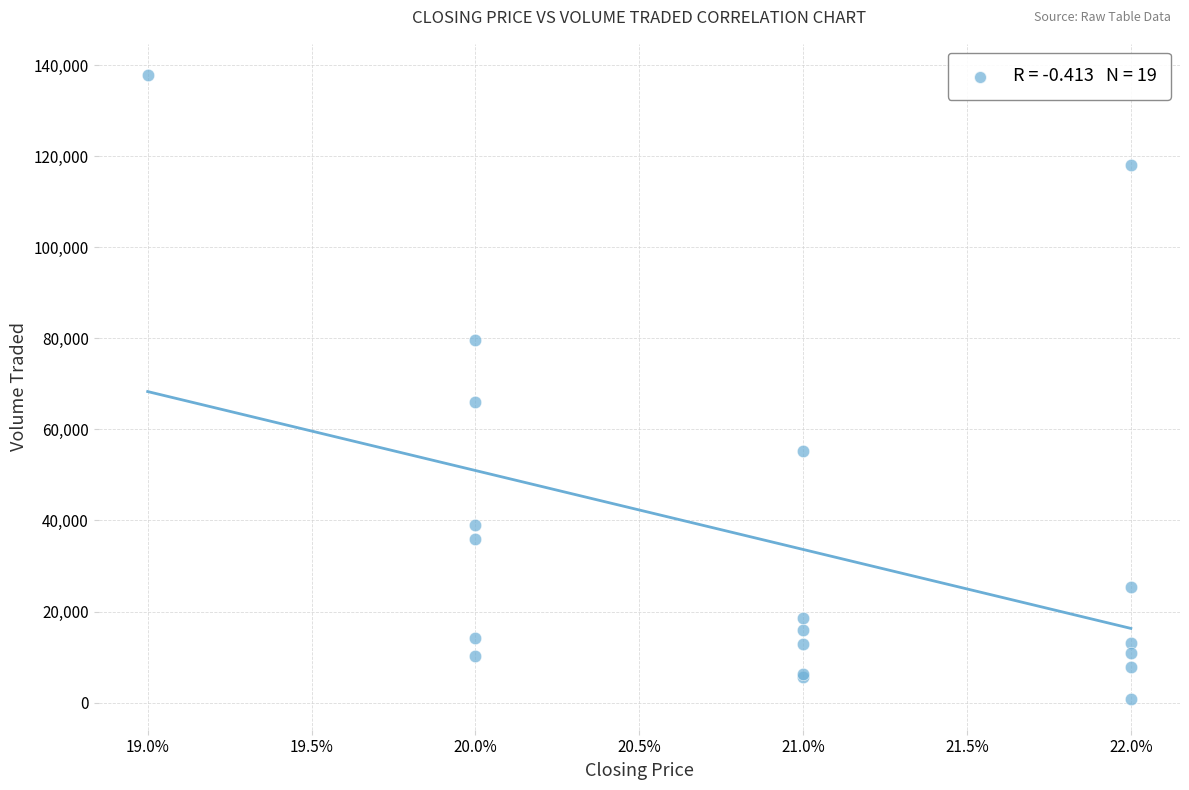

What Y value in the scatter plot is closest to 69350?

66100